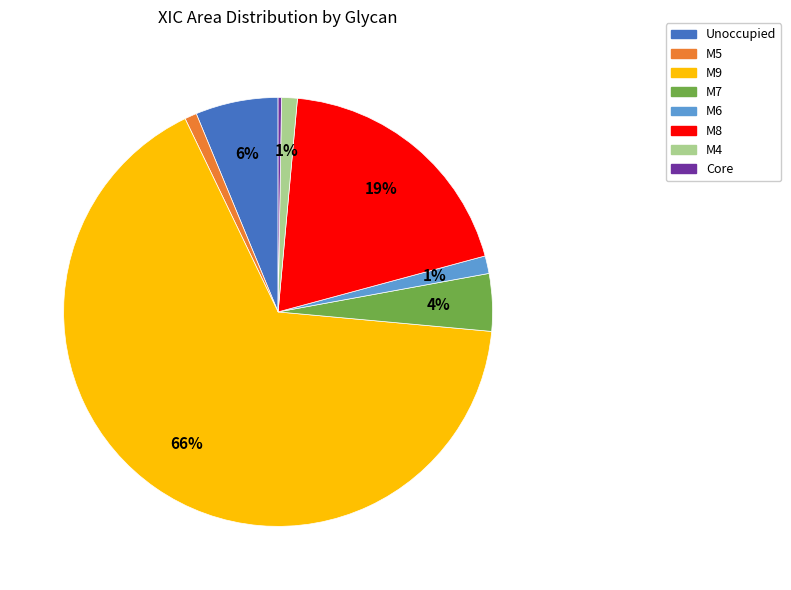

To the nearest percent, what percentage of the pie is M5?

1%